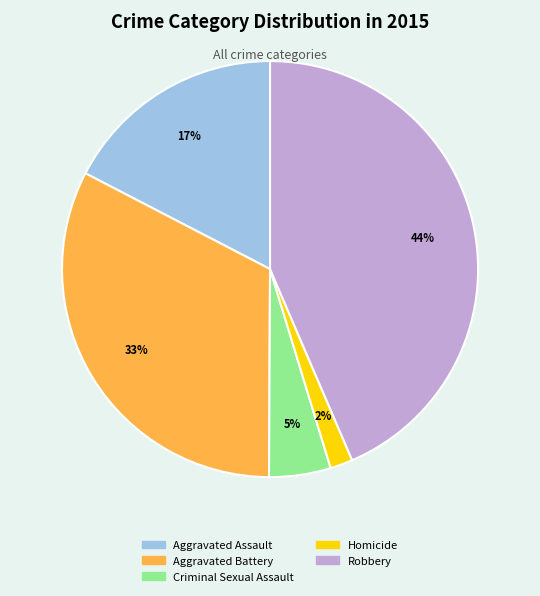

How many slices are in this pie chart?

5